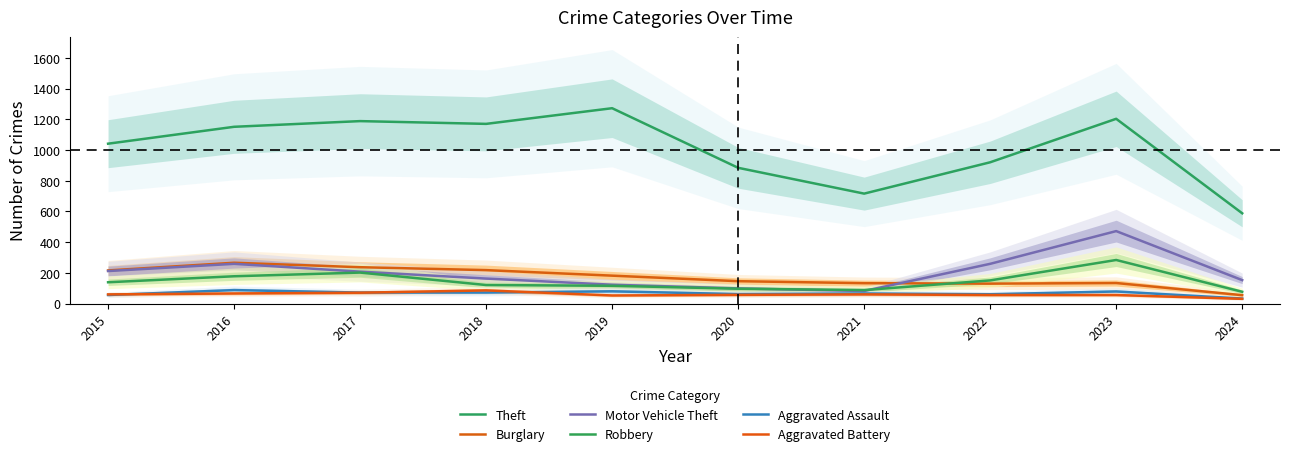

What is the value of the Burglary point at the 9th from the left?

134